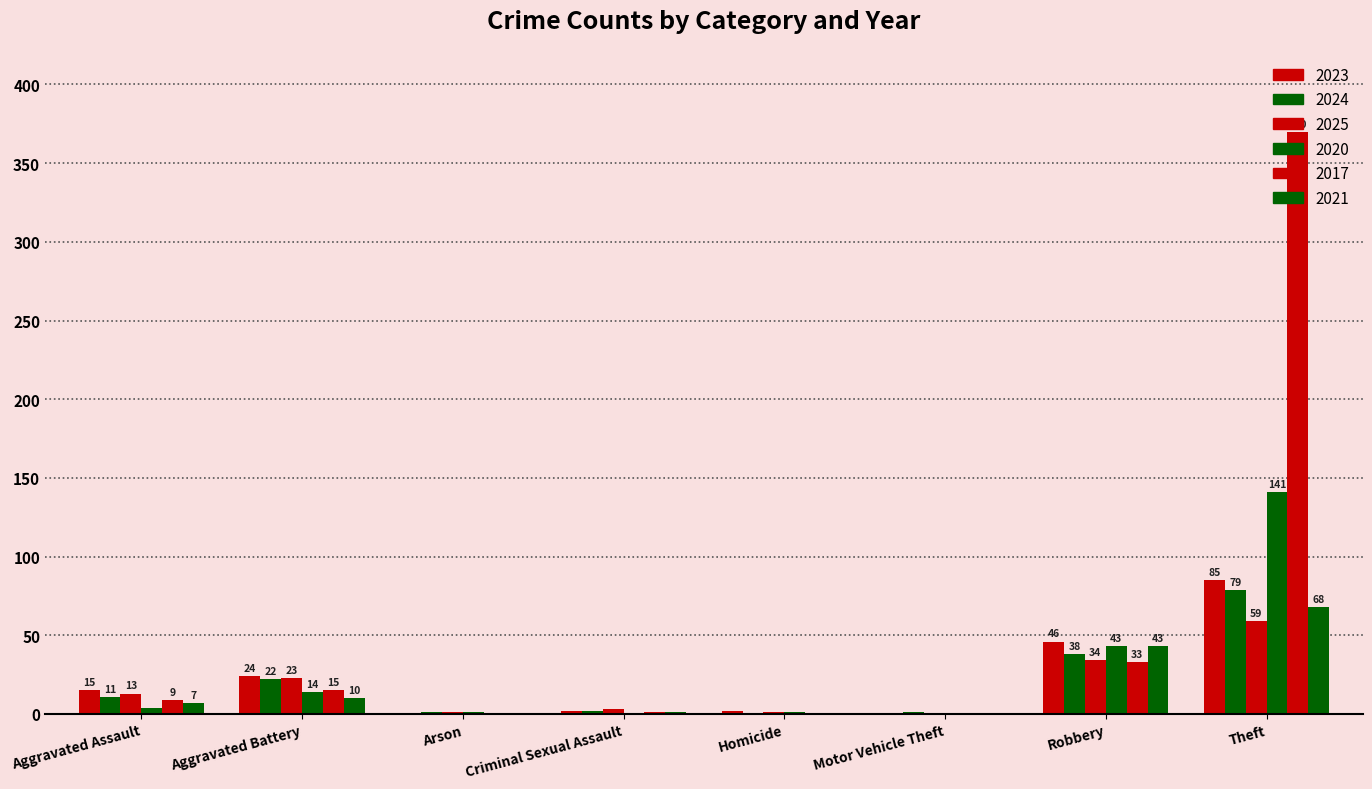

What is the total value across all series at Criminal Sexual Assault?

9